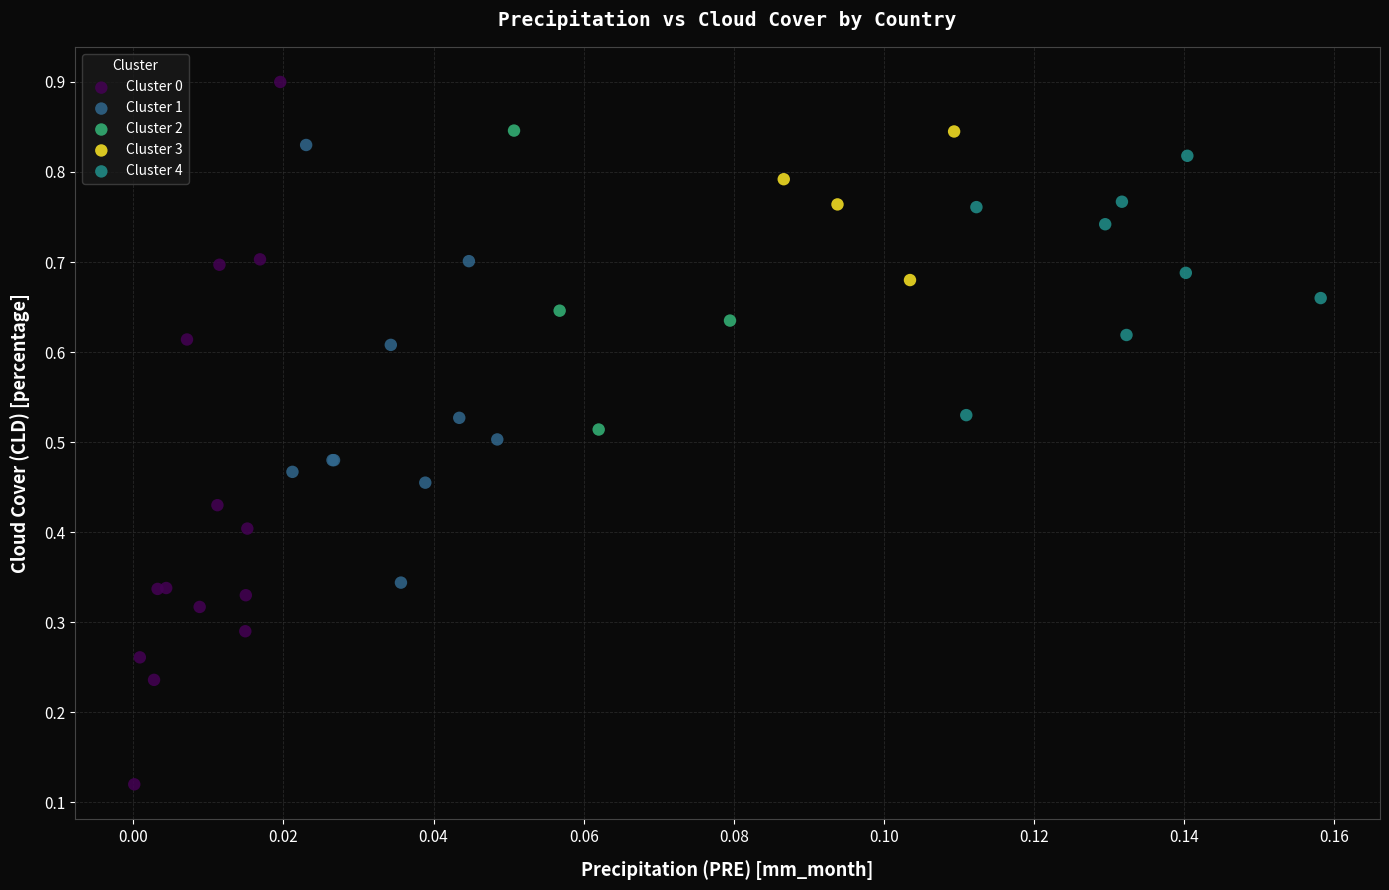

What are all the series names shown in the legend?

Cluster 0, Cluster 1, Cluster 2, Cluster 3, Cluster 4